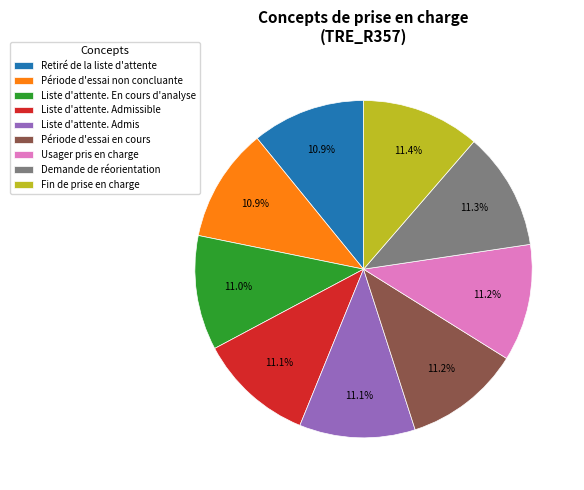

Is there a majority slice in this chart?

No